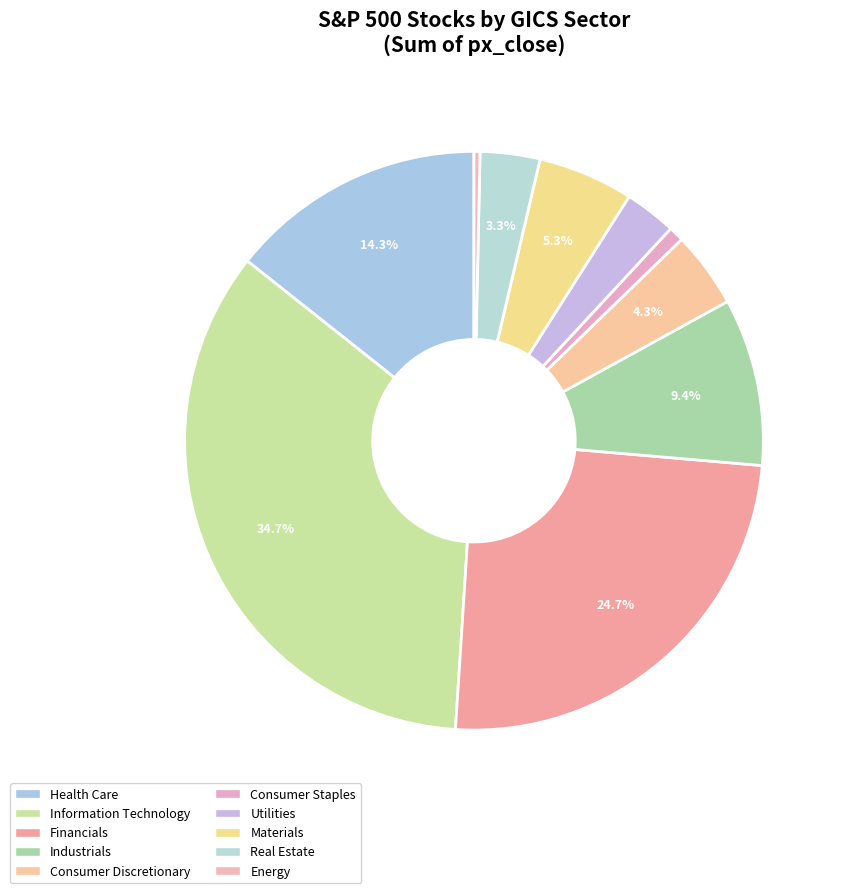

Combined, what portion of the pie is Materials and Utilities?

8.2%